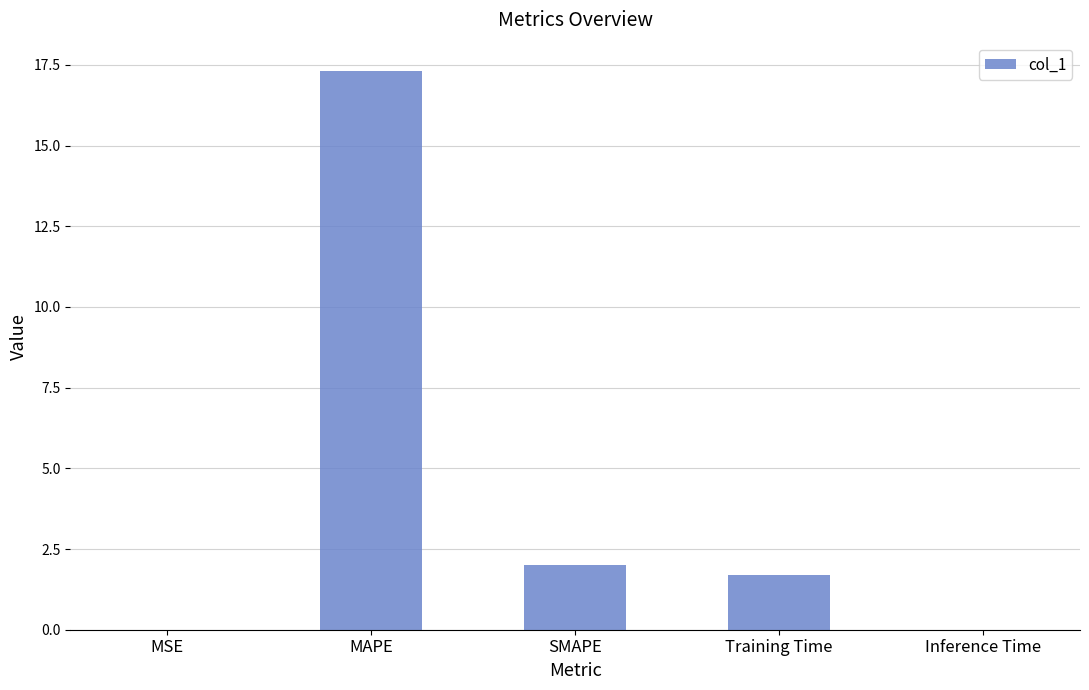

What is the greatest value displayed?

17.3